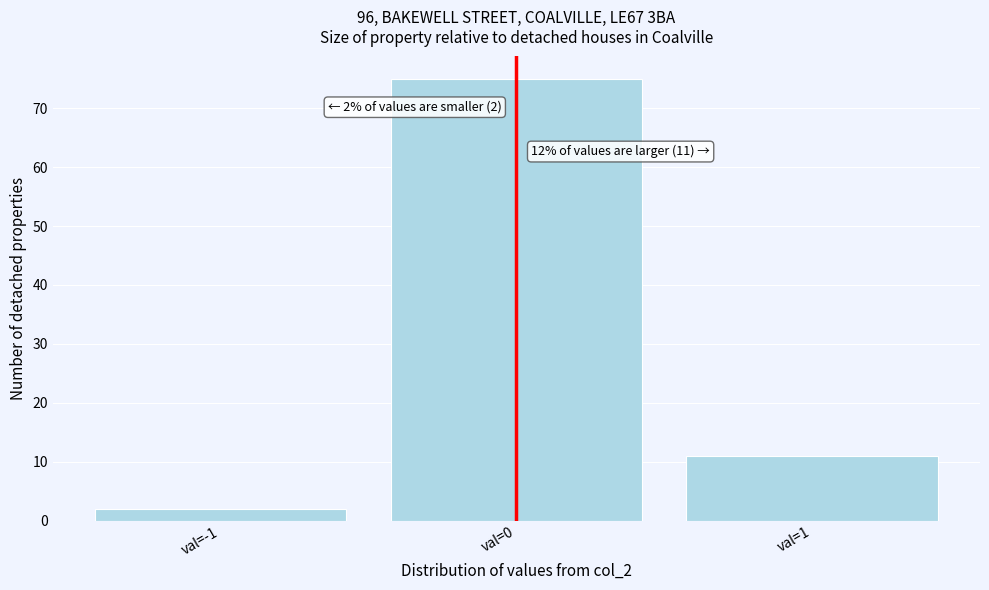

Reading right to left, extract all data points from this chart.

11	75	2